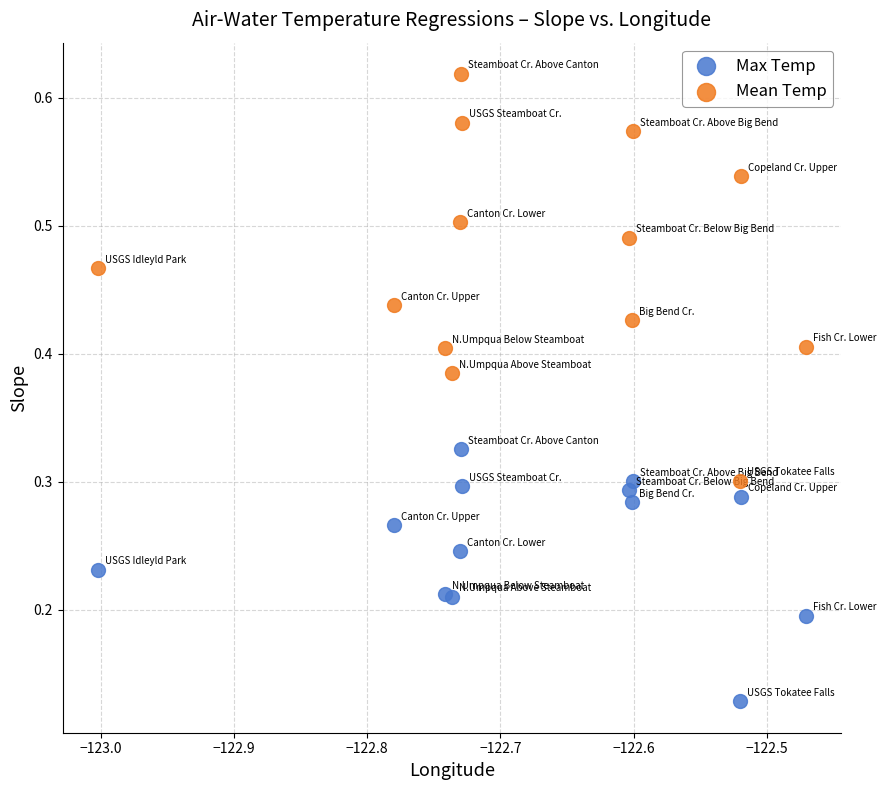

Which series reaches the minimum Y coordinate?

Max Temp